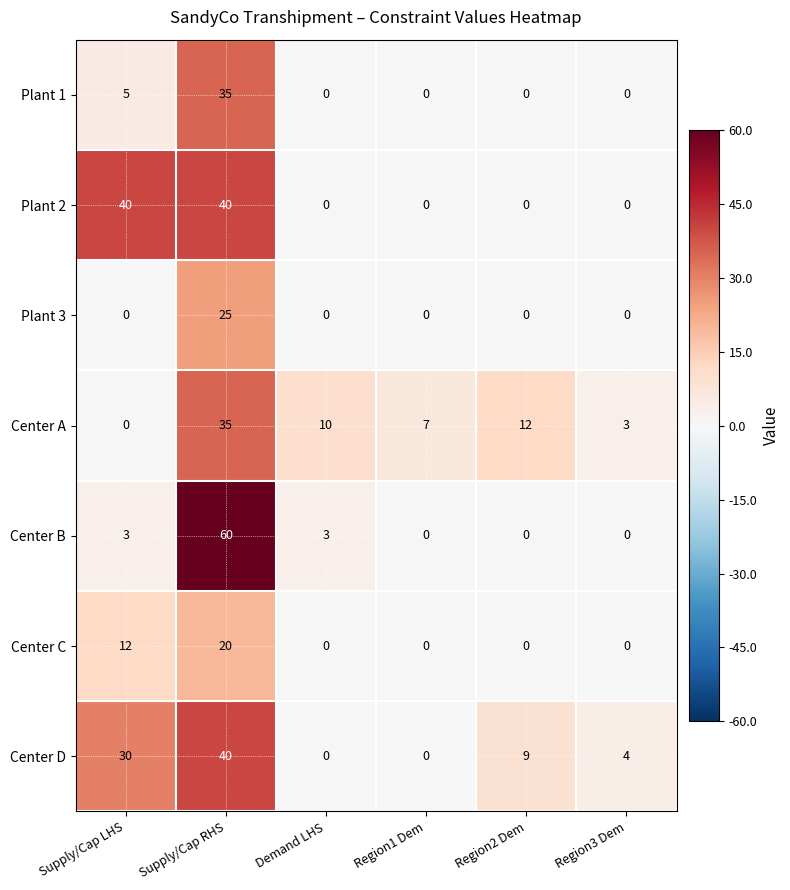

The value of Plant 2 at Region3 Dem is 0. True or false?

True